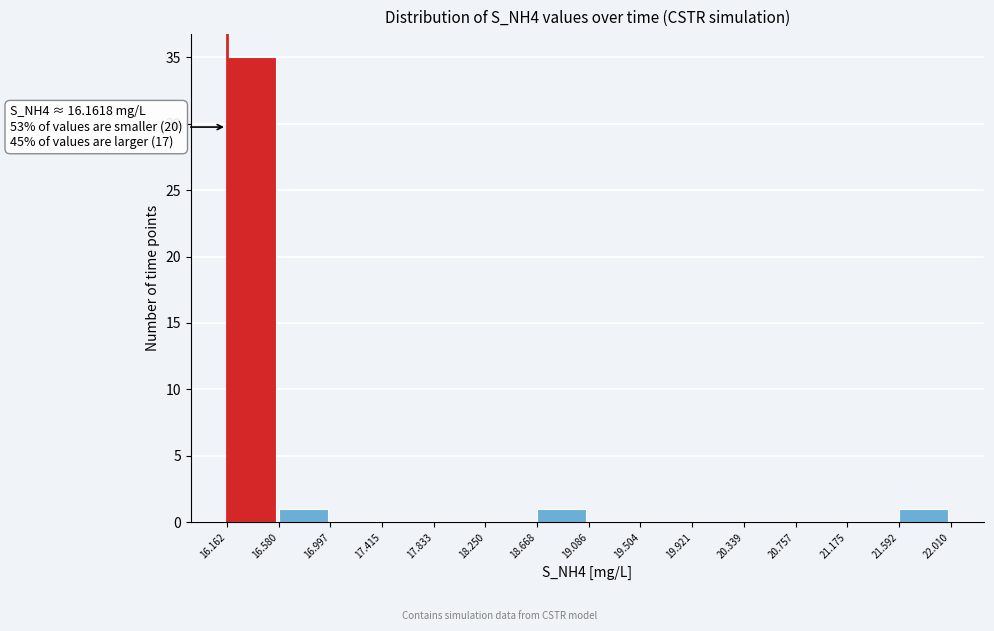

Which range on the x-axis has the tallest bar?

16.162 to 16.580